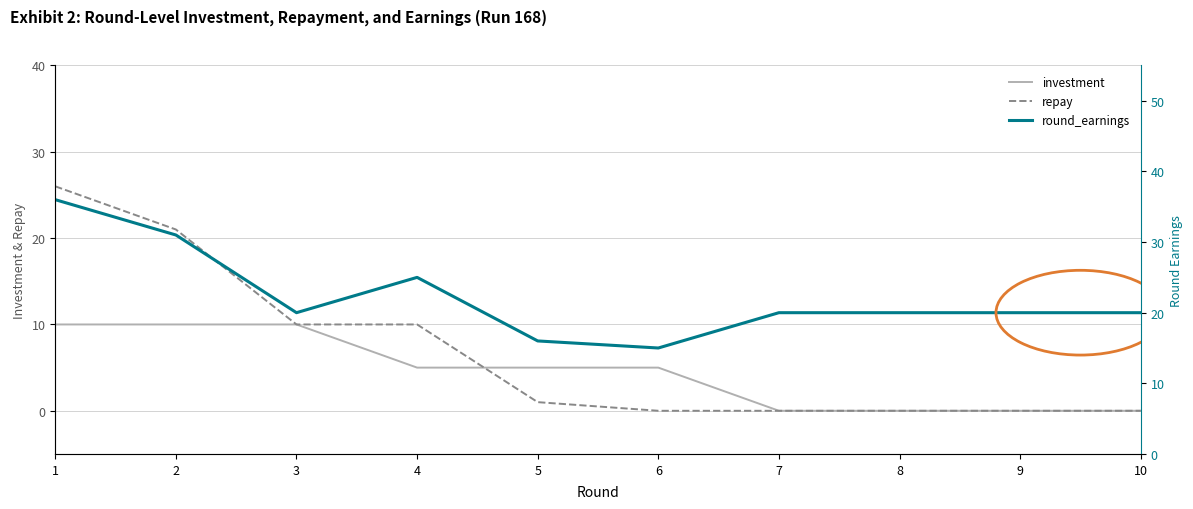

True or false: investment has more than 2 points higher than both neighbors.

False